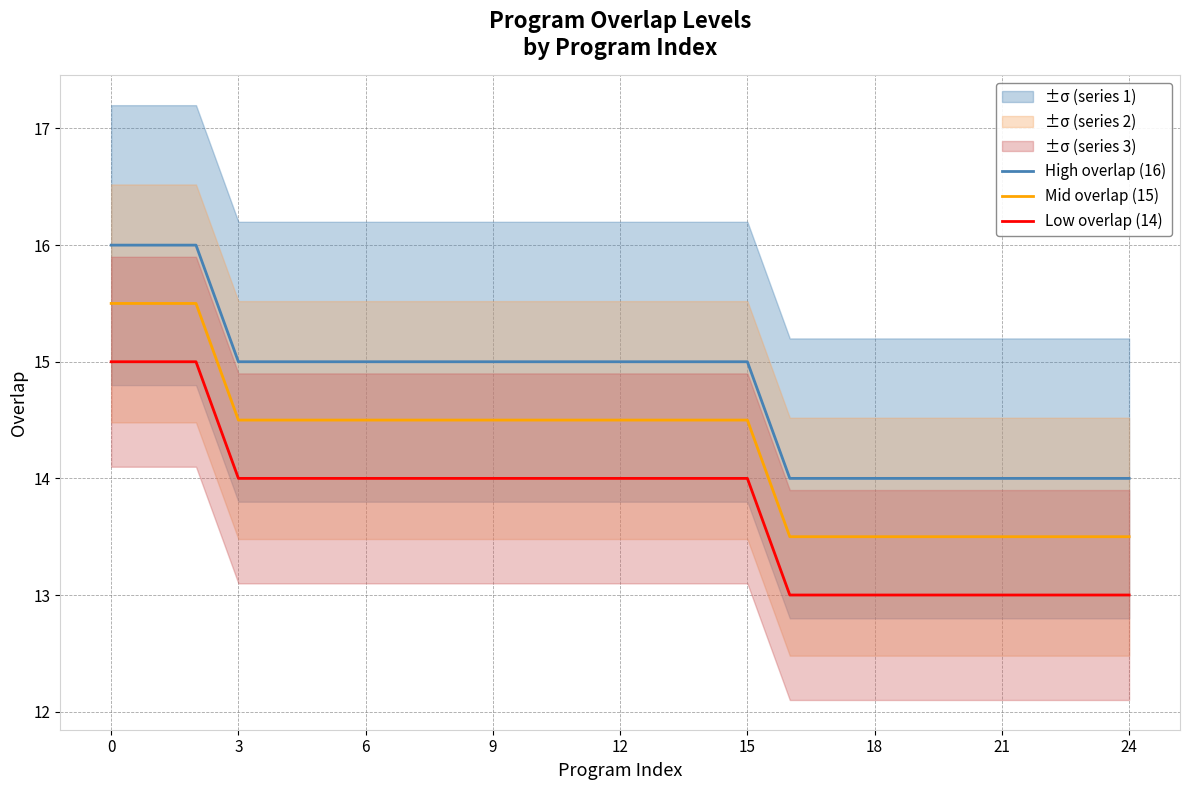

What is the sum of the High overlap (16) values at 15 and 6?

30.0